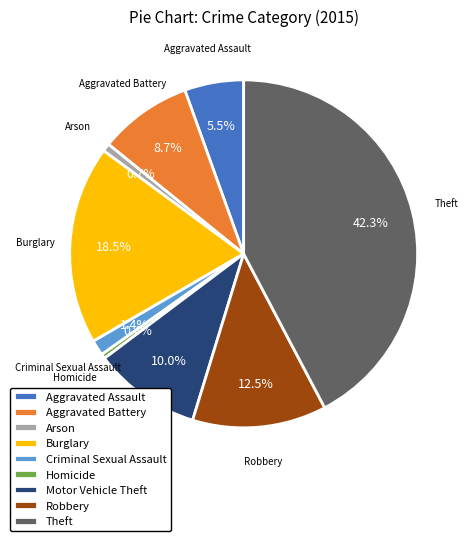

To the nearest percent, what percentage of the pie is Theft?

42%